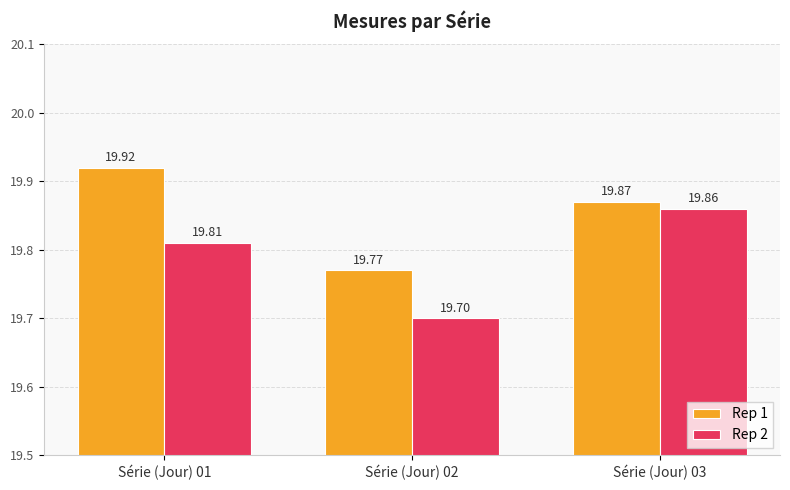

What is the approximate value of Rep 1 at Série (Jour) 01?

19.9